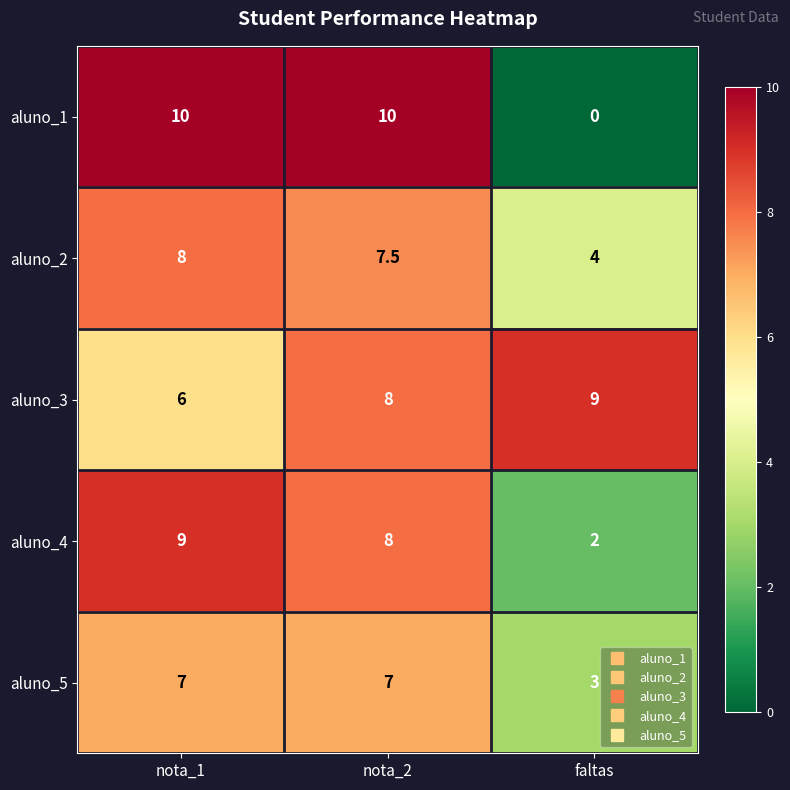

At how many categories does at least one series exceed 6?

3